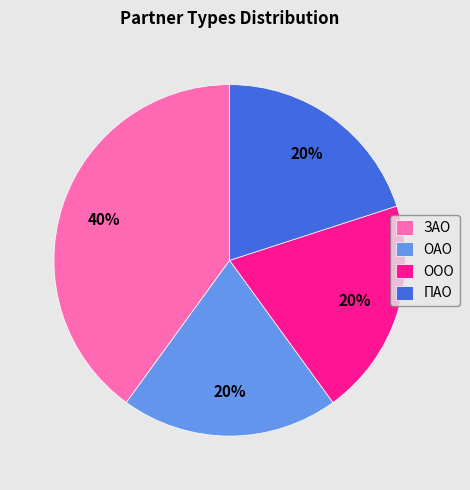

How many slices are in this pie chart?

4